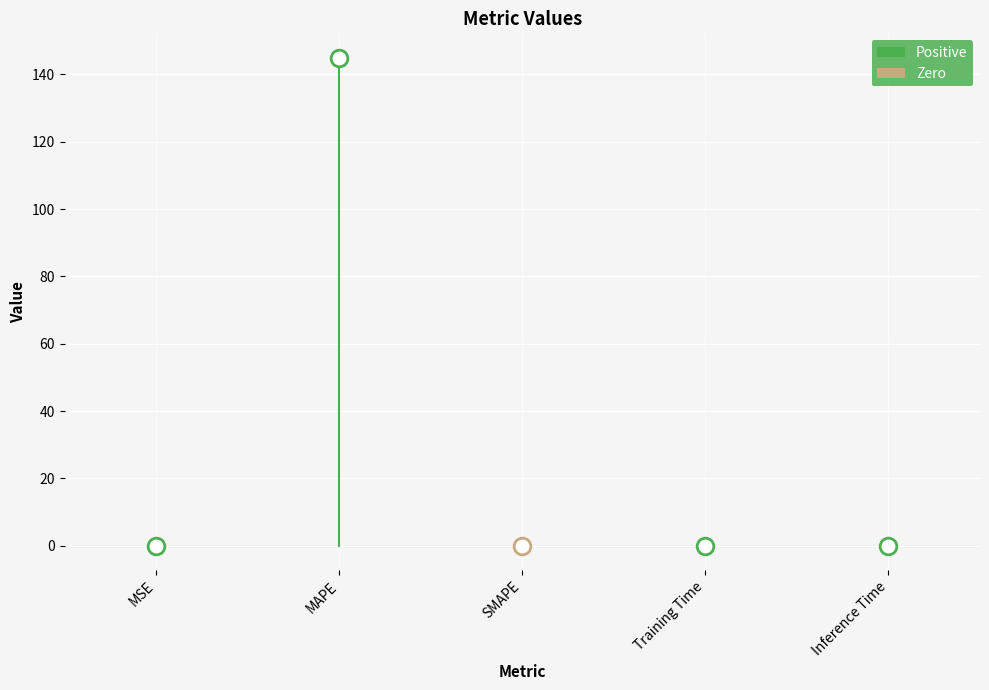

What is the label of the 1st point from the right?

Inference Time